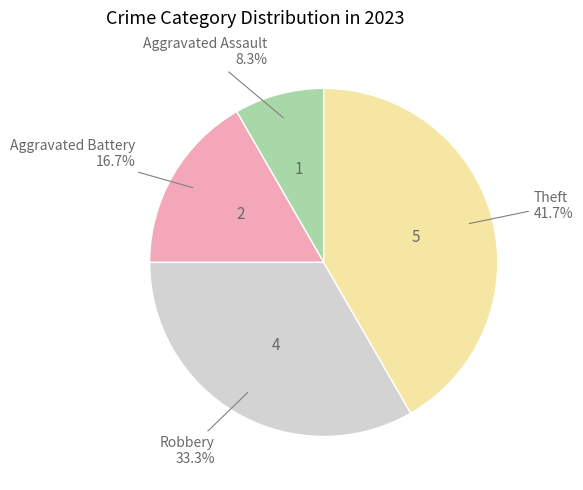

Does any single category account for the majority?

No